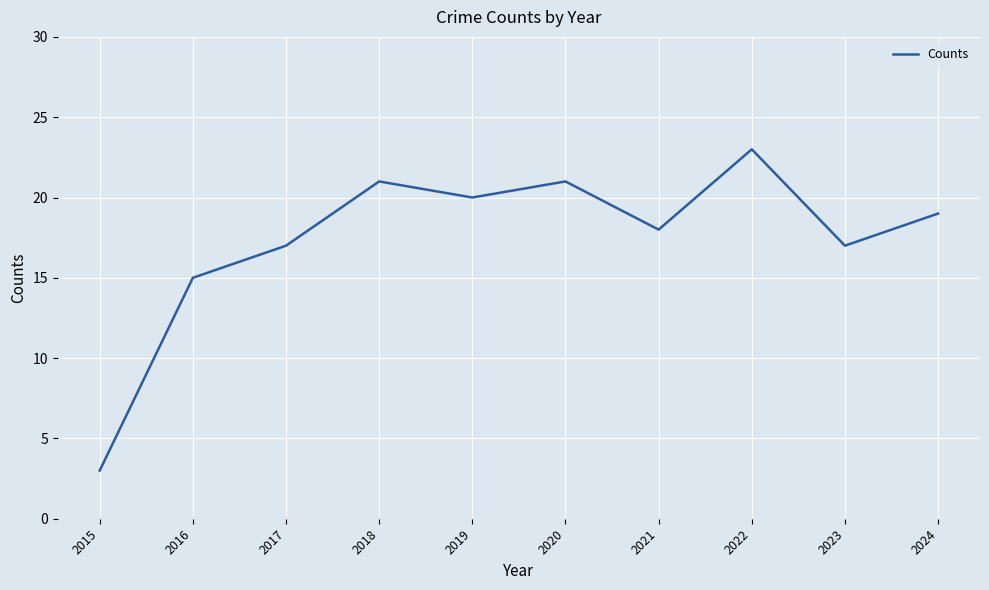

Does the chart display data point markers on the line(s)?

No